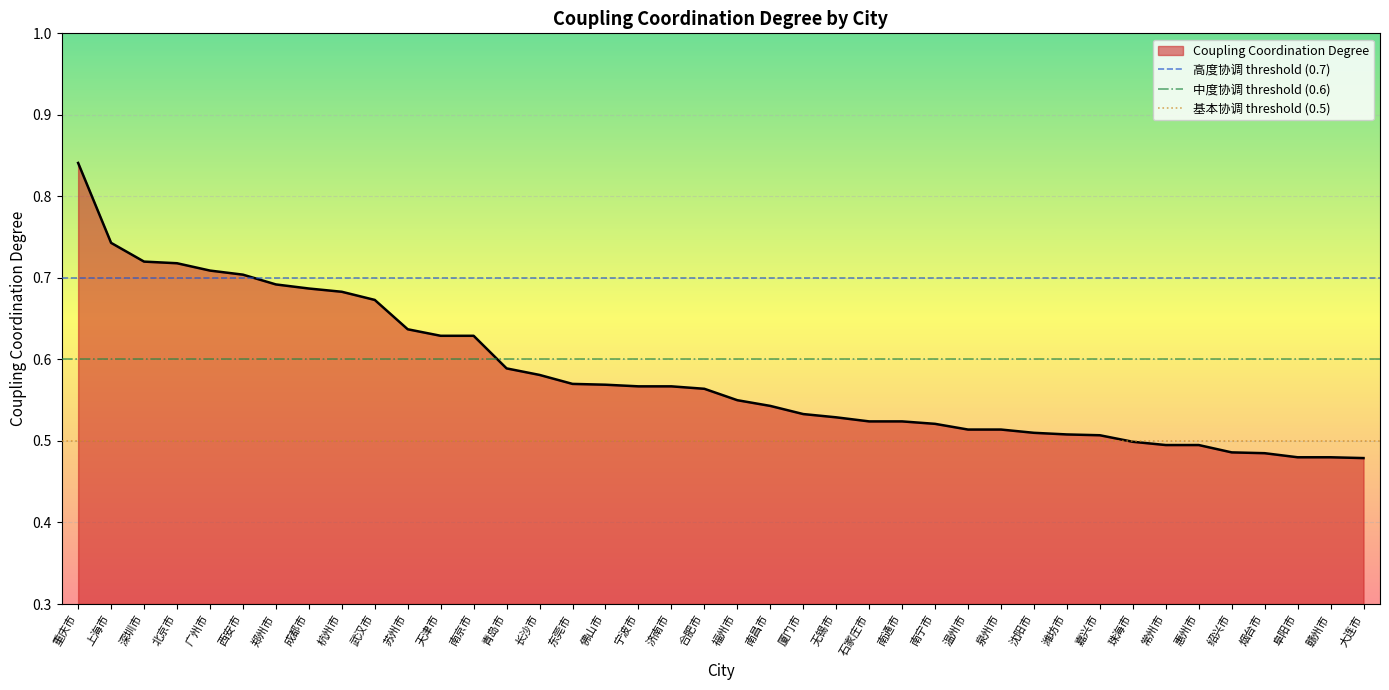

Reading right to left, transcribe all the data shown in this chart.

0.5	0.5	0.5	0.5	0.5	0.5	0.5	0.5	0.5	0.5	0.5	0.5	0.5	0.5	0.5	0.5	0.5	0.5	0.5	0.6	0.6	0.6	0.6	0.6	0.6	0.6	0.6	0.6	0.6	0.6	0.7	0.7	0.7	0.7	0.7	0.7	0.7	0.7	0.7	0.8